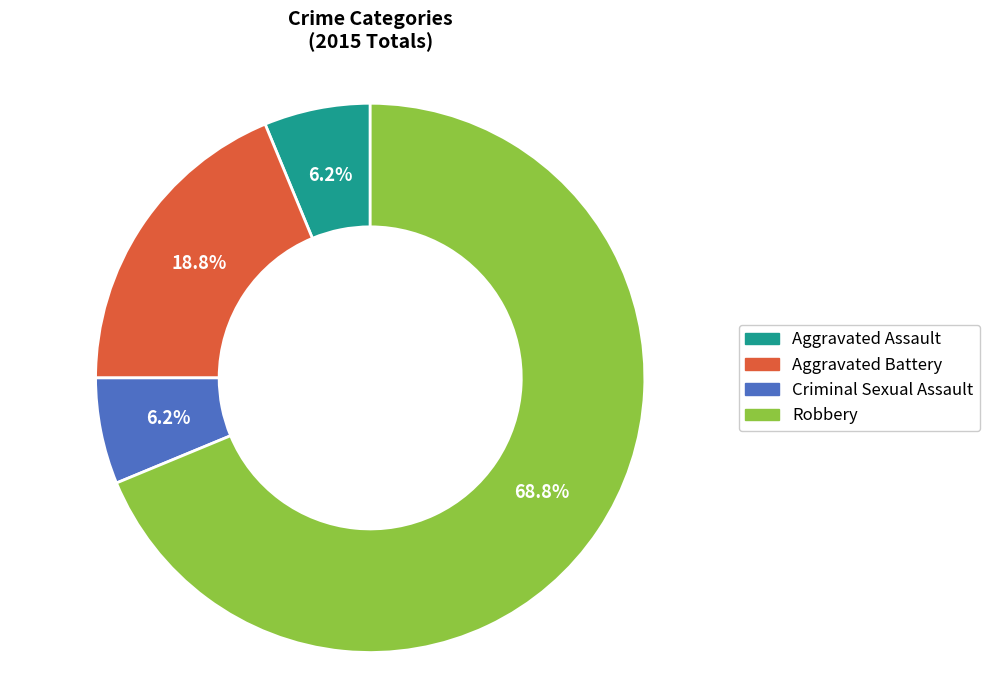

What is the total percentage of Aggravated Assault and Aggravated Battery?

25.0%